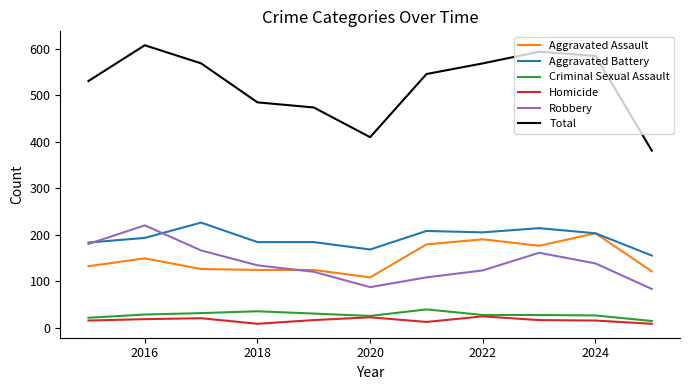

True or false: Total and Robbery cross at least once.

False